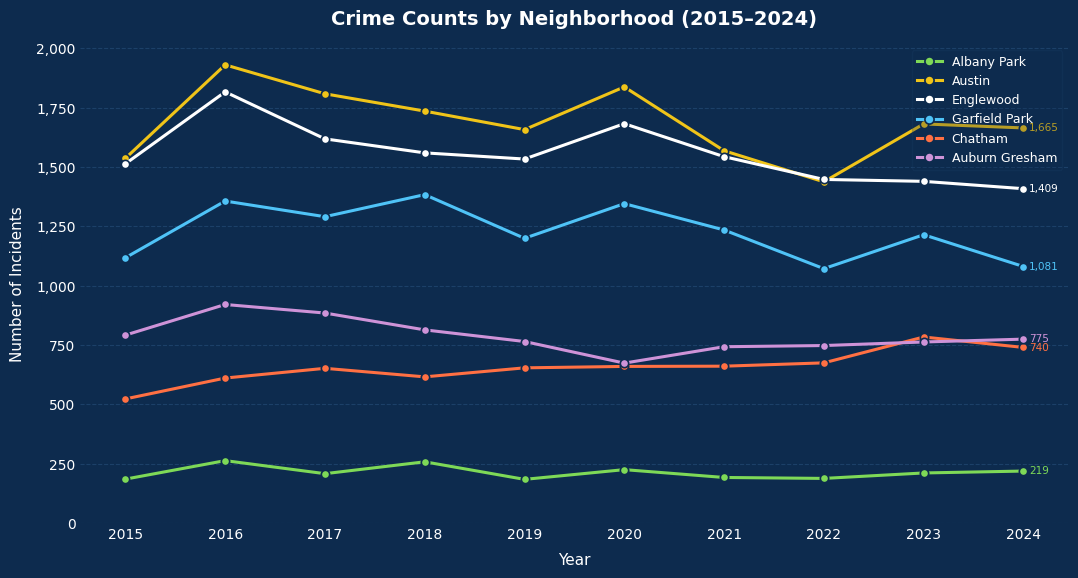

What is the highest value of the Englewood series?

1817